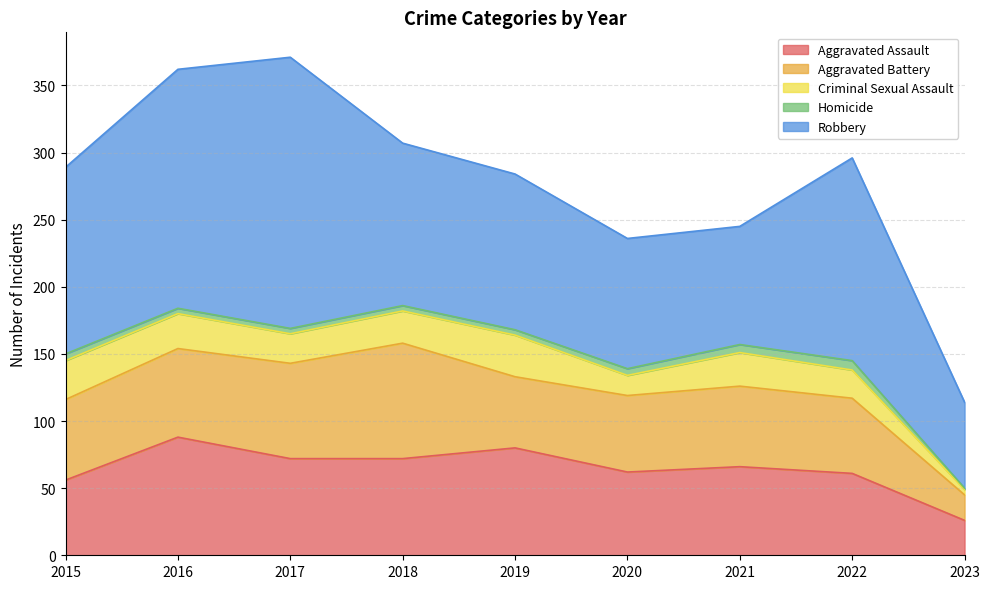

How many lines are shown in the chart?

5